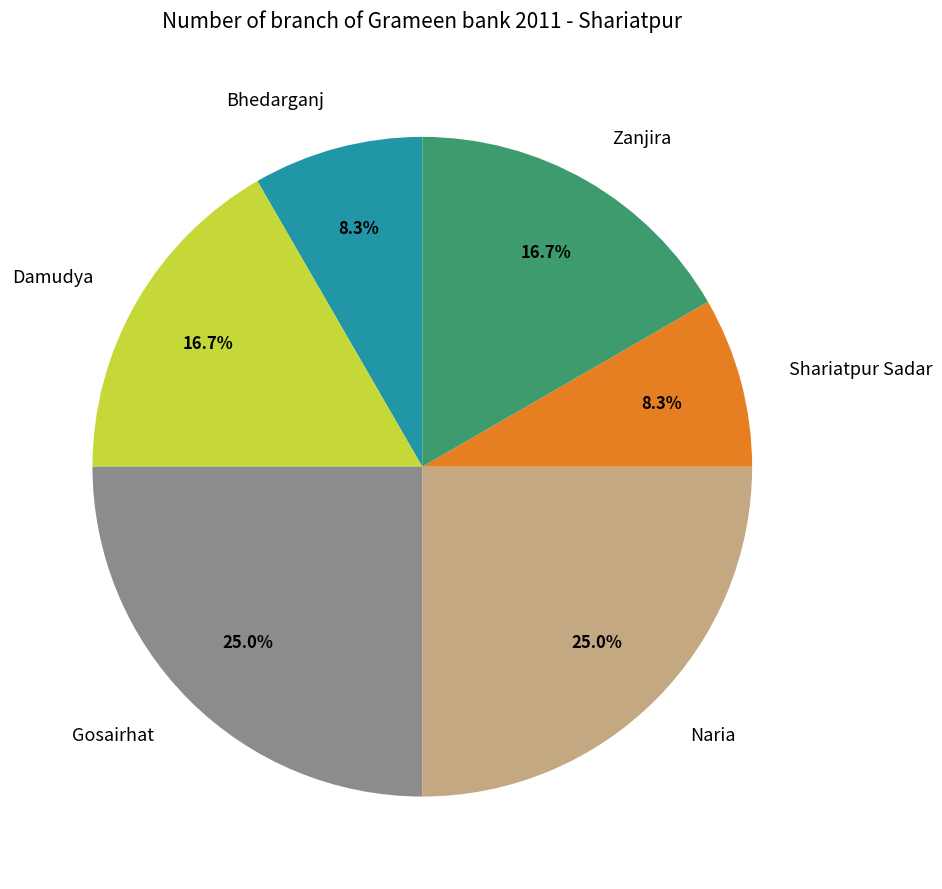

Count the number of slices in the pie.

6